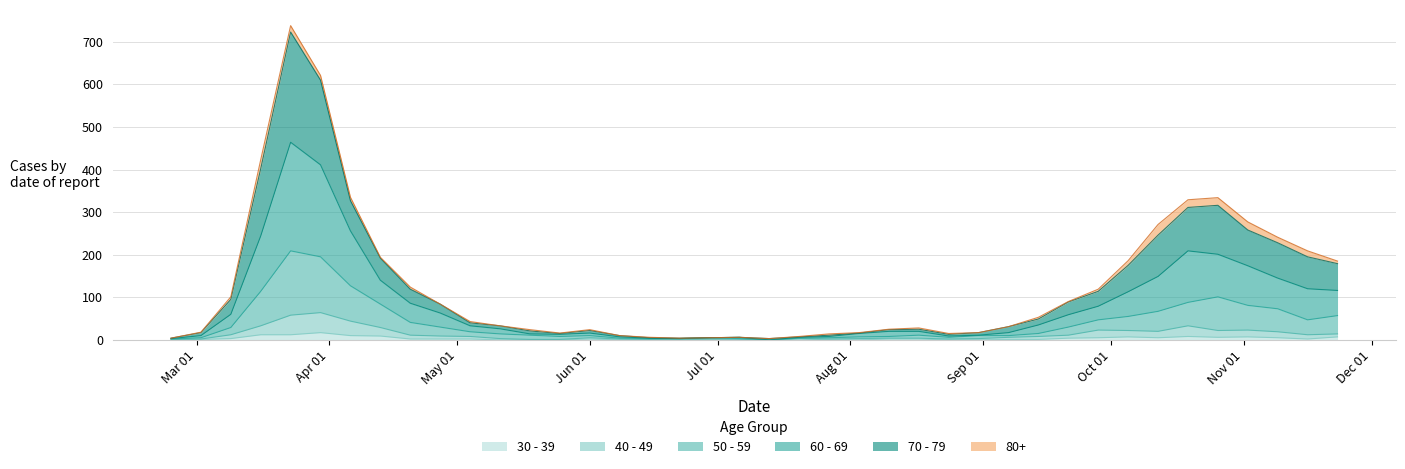

What is the label of the 21st point from the left?

2020-07-13